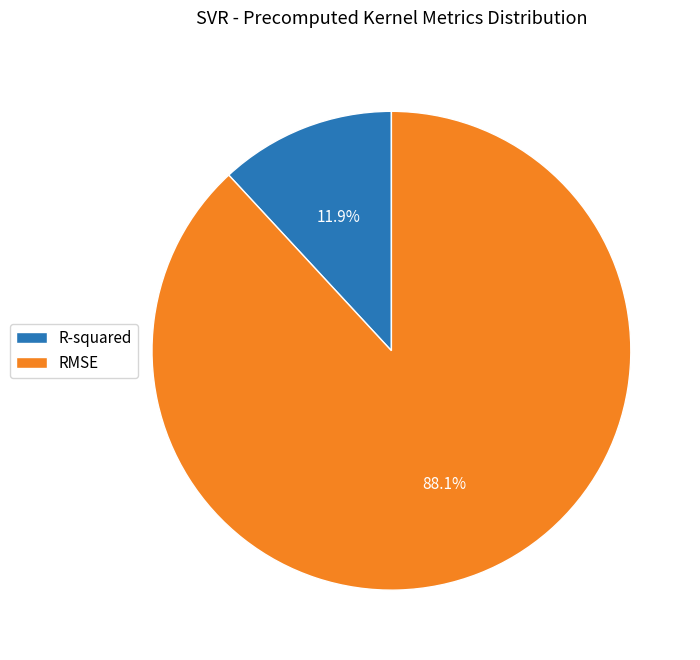

True or false: RMSE accounts for 76% of the total.

False